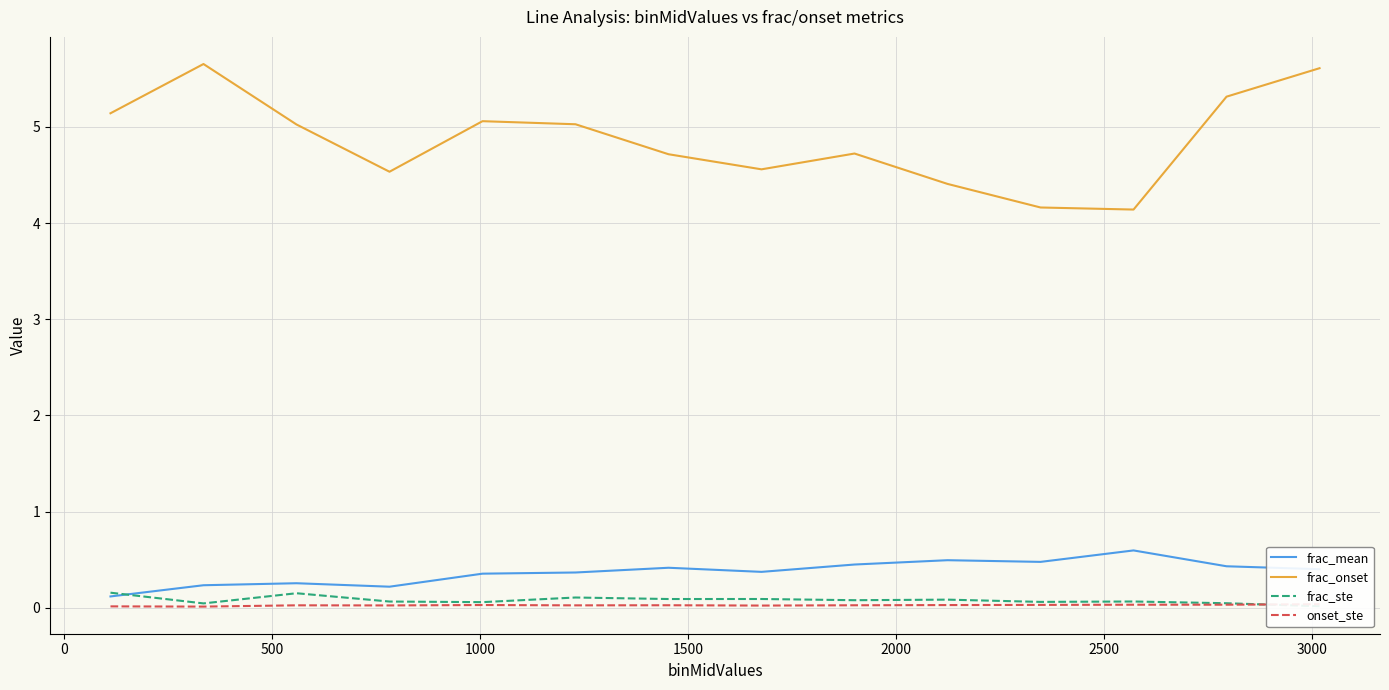

What is the maximum value for frac_onset?

5.7